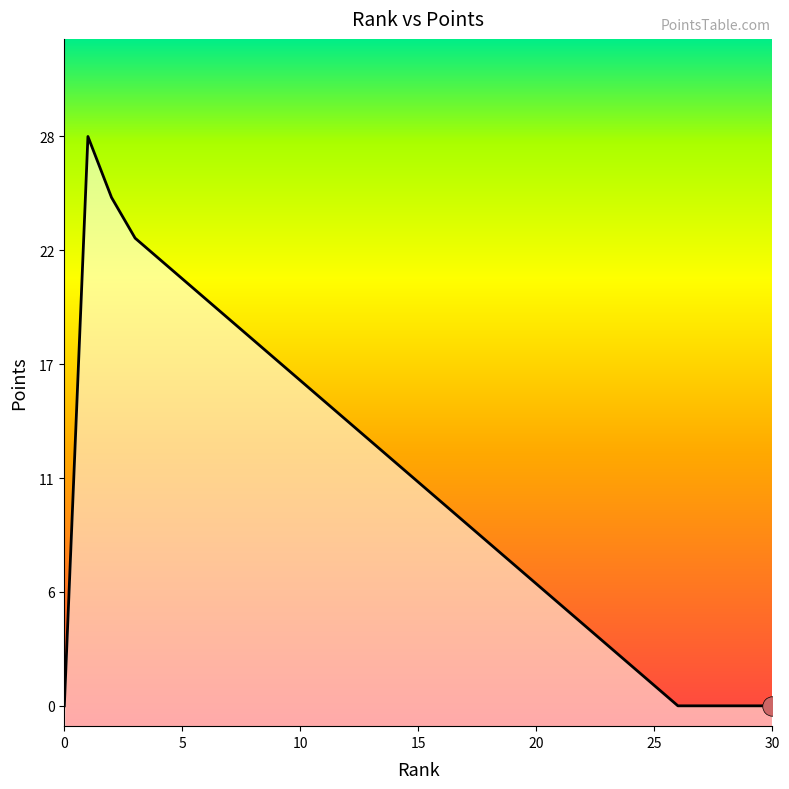

Reading right to left, what are all the values shown in this chart?

30=0	29=0	28=0	27=0	26=0	25=1	24=2	23=3	22=4	21=5	20=6	19=7	18=8	17=9	16=10	15=11	14=12	13=13	12=14	11=15	10=16	9=17	8=18	7=19	6=20	5=21	4=22	3=23	2=25	1=28	0=0